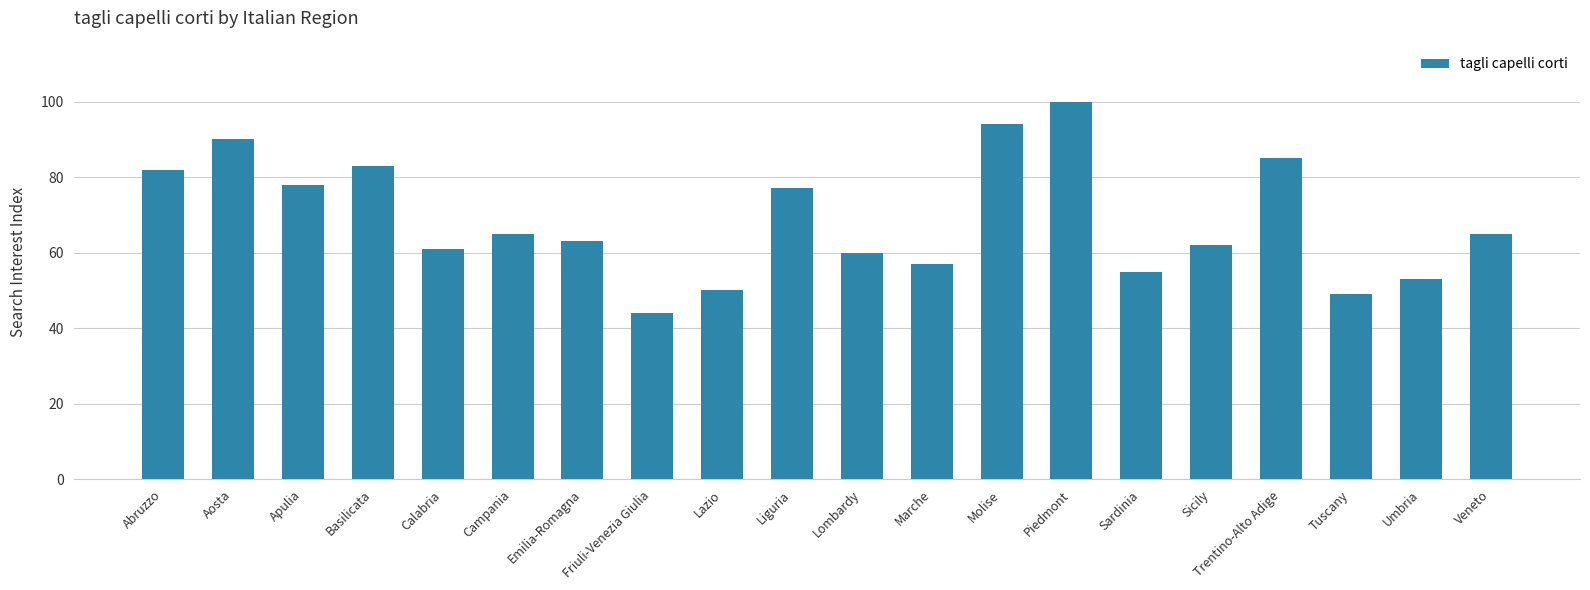

What is the maximum value shown in the chart?

100